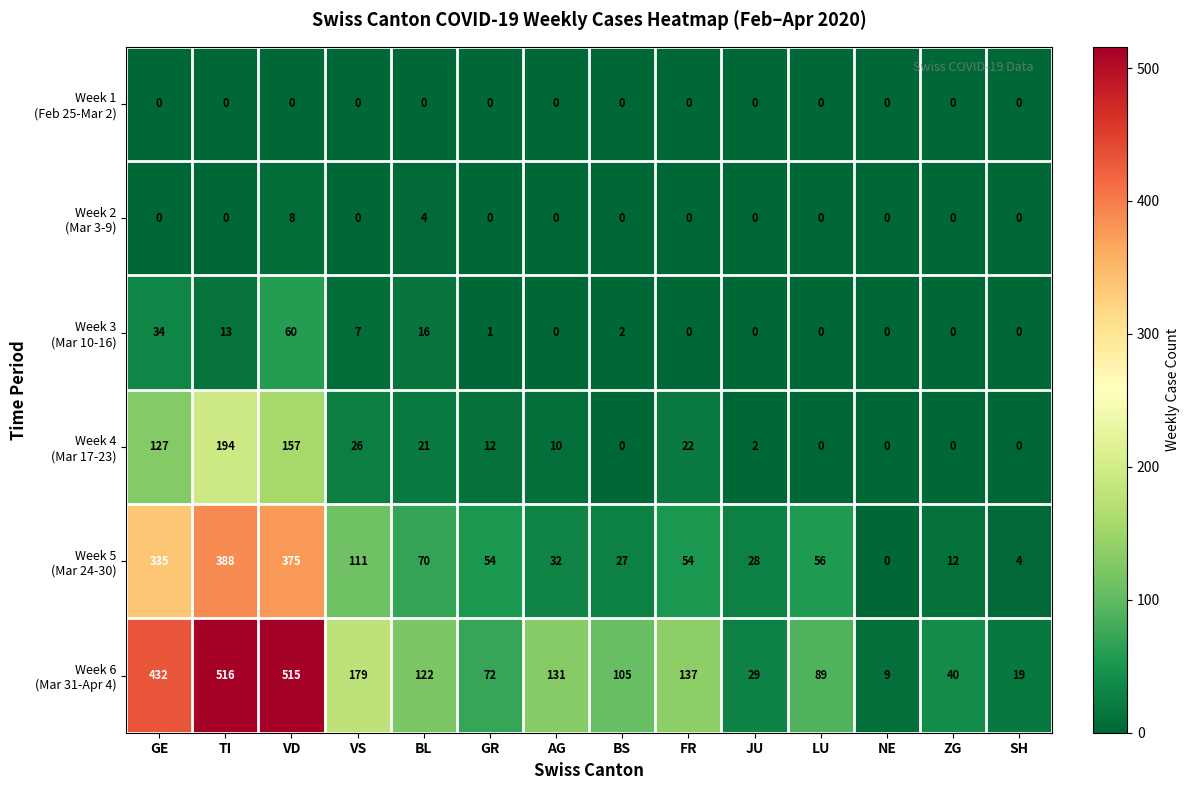

What is the spread (max minus min) of values at AG?

131